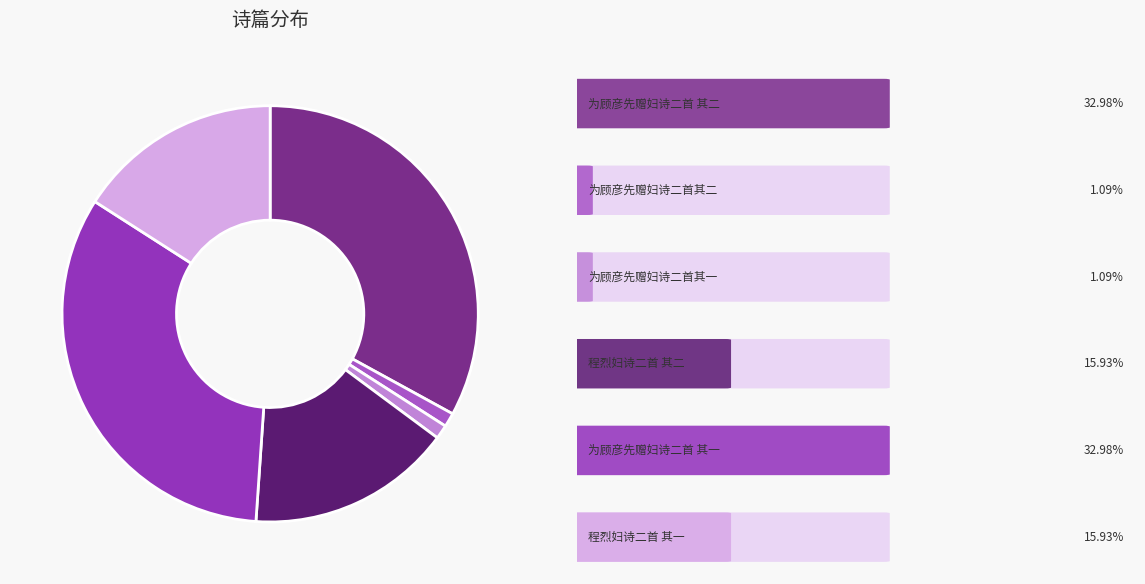

Is there a majority slice in this chart?

No